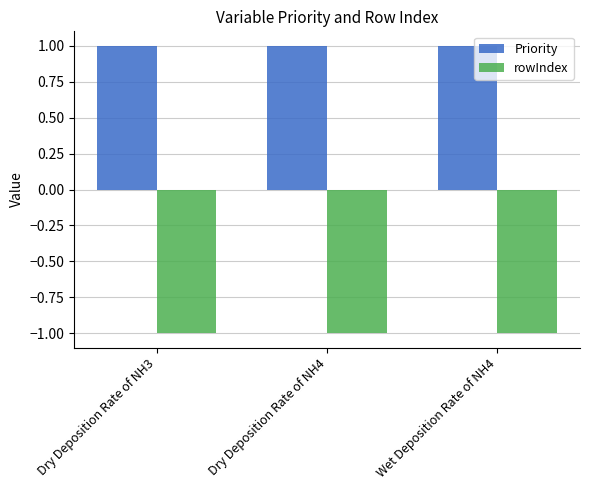

What are all the series names shown in the legend?

Priority, rowIndex